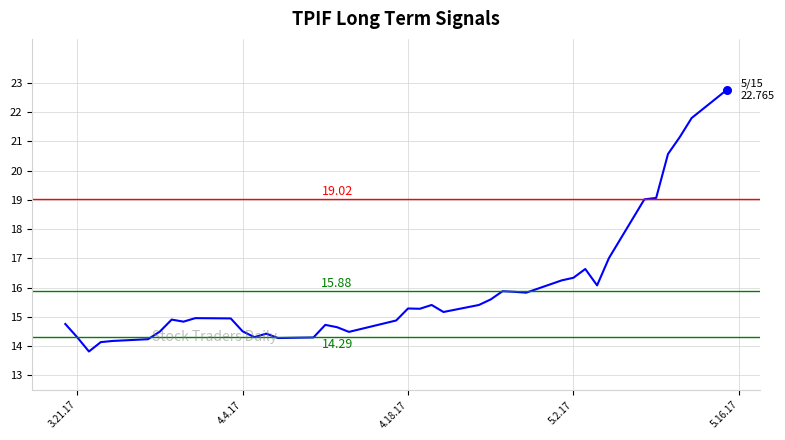

What is the maximum value shown in the chart?

22.8